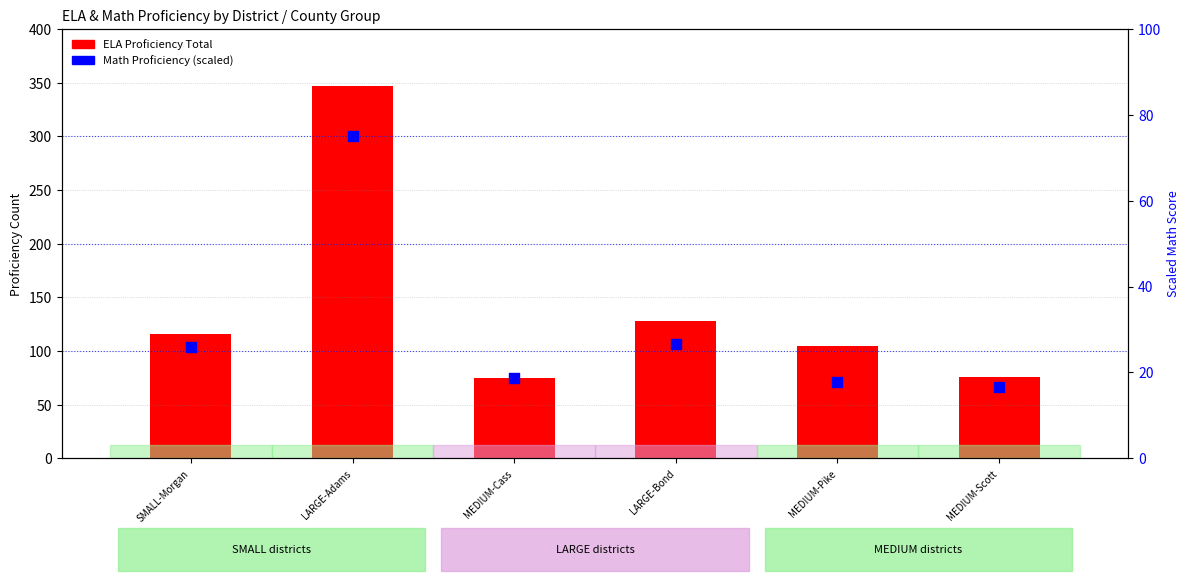

What are all the series names shown in the legend?

ELA Proficiency Total, Math Proficiency (scaled)